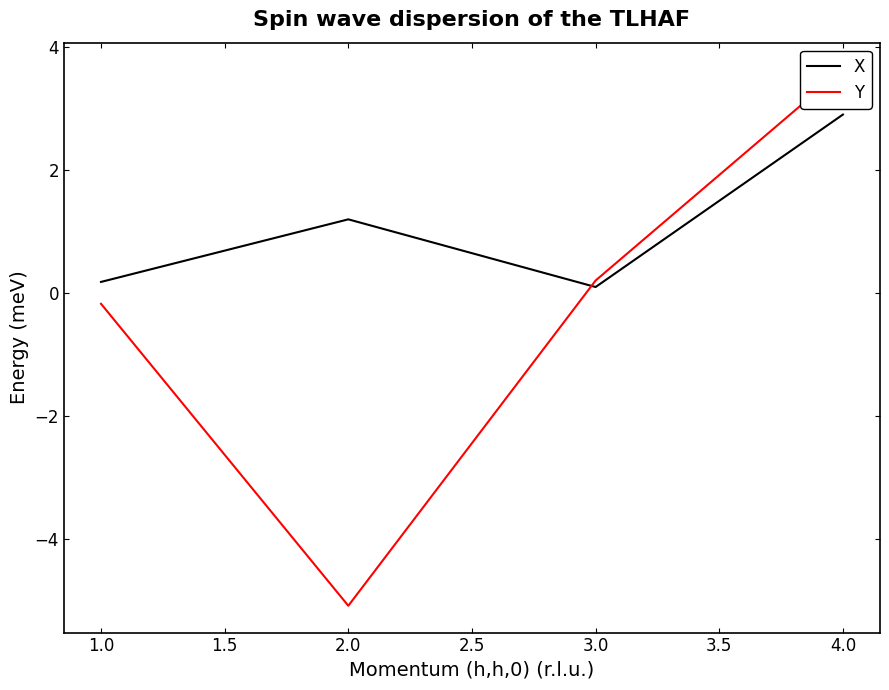

Is this an area chart (filled region under the line)?

No